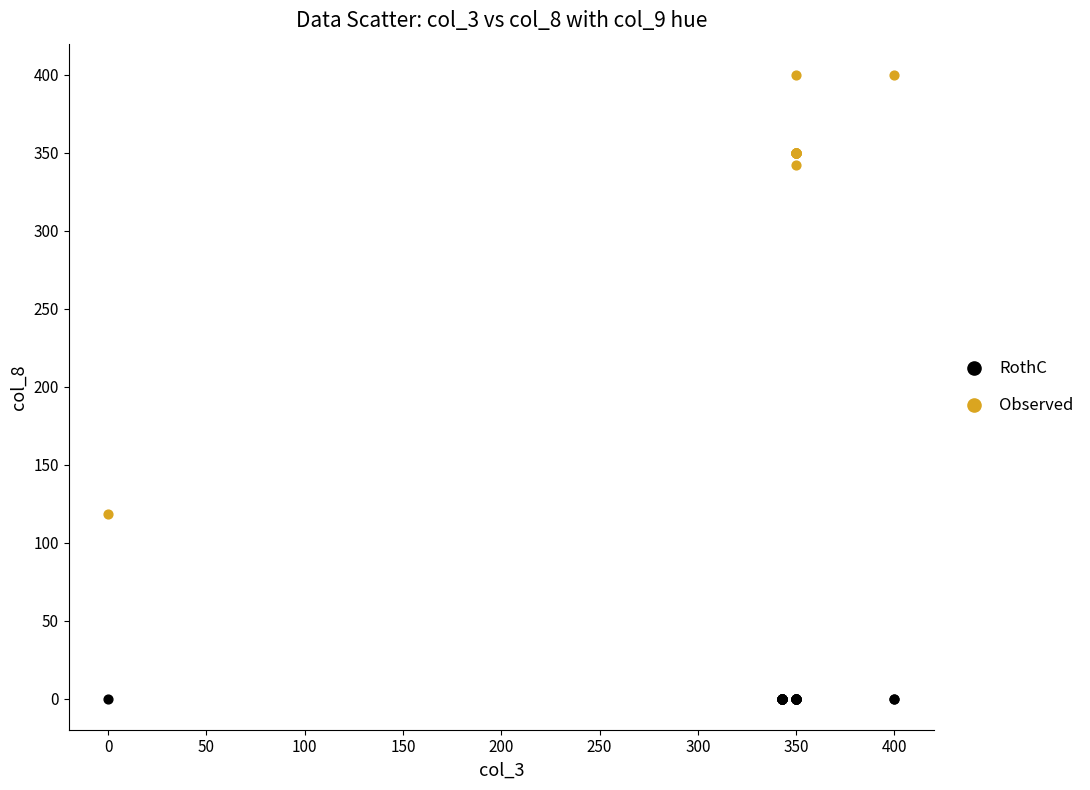

Which series reaches the maximum Y coordinate?

Observed